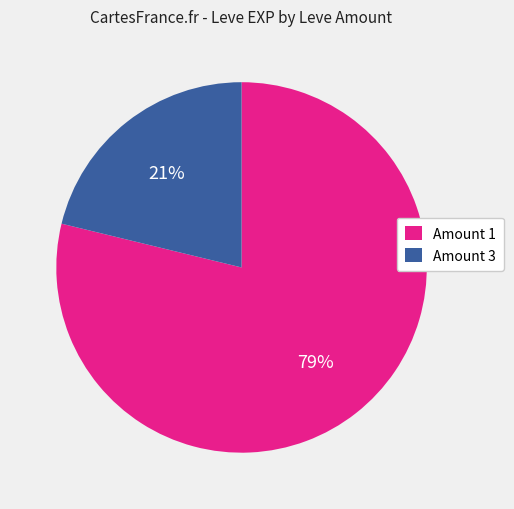

Which slice is the largest?

Amount 1